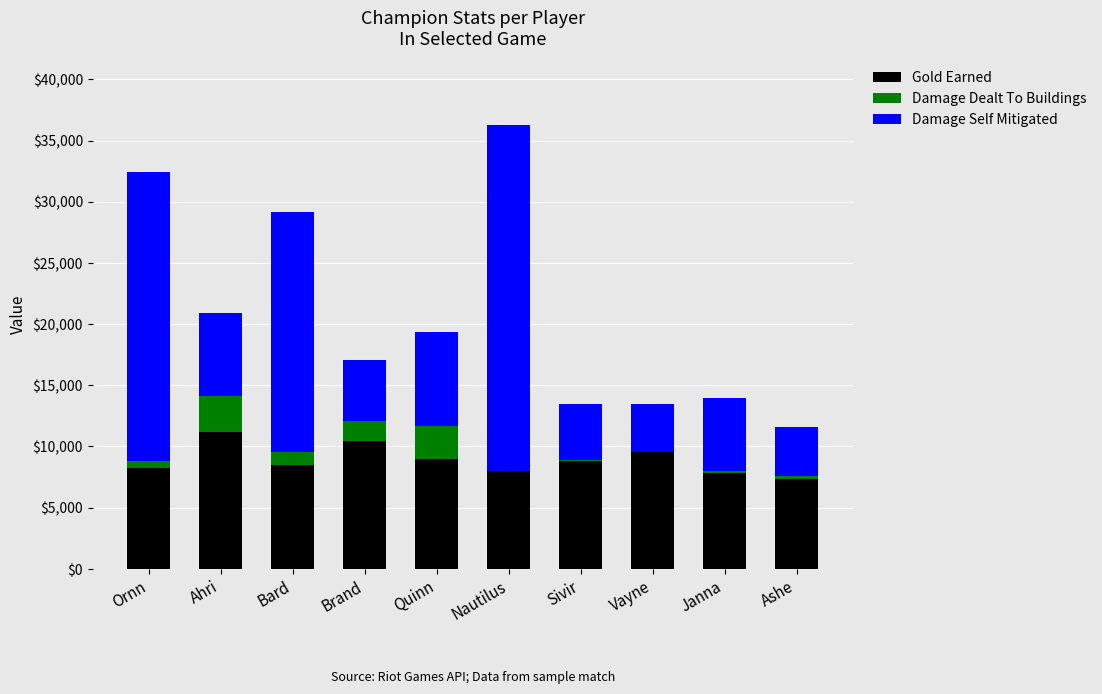

What is the highest value of the Gold Earned series?

11178